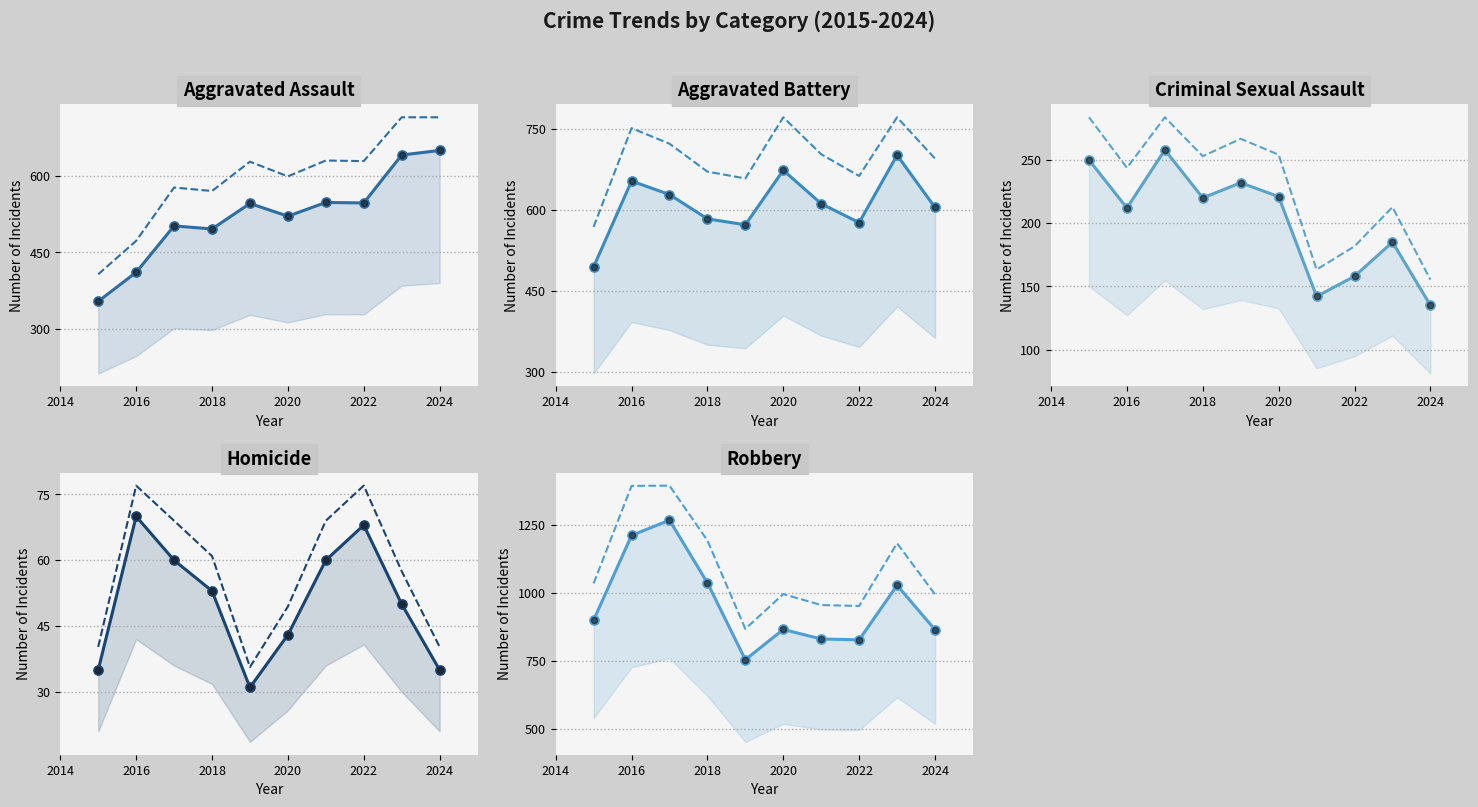

What is the total value across all series at 2022?

2176